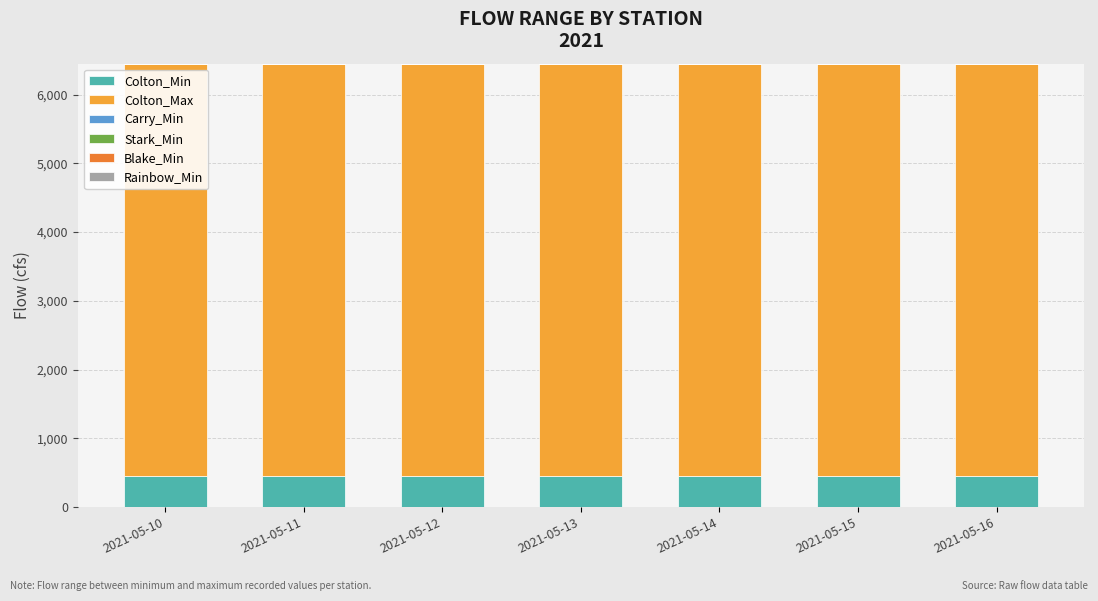

What is the highest value of the Colton_Min series?

450